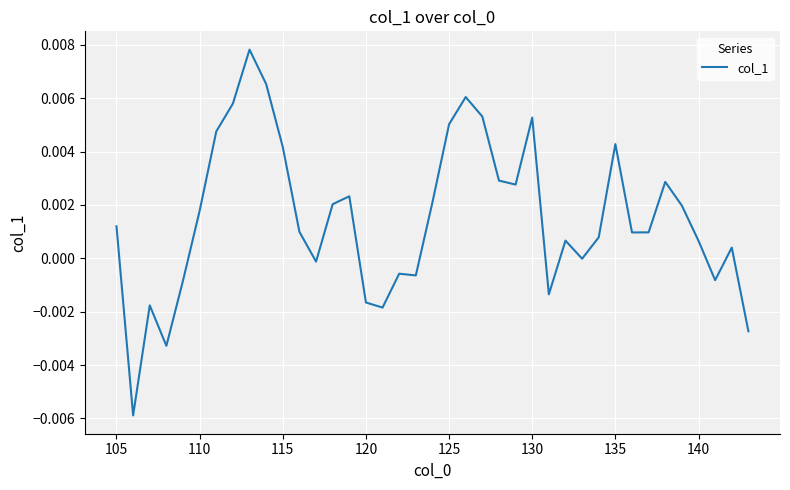

How many points are higher than both their immediate neighbors (excluding endpoints)?

10